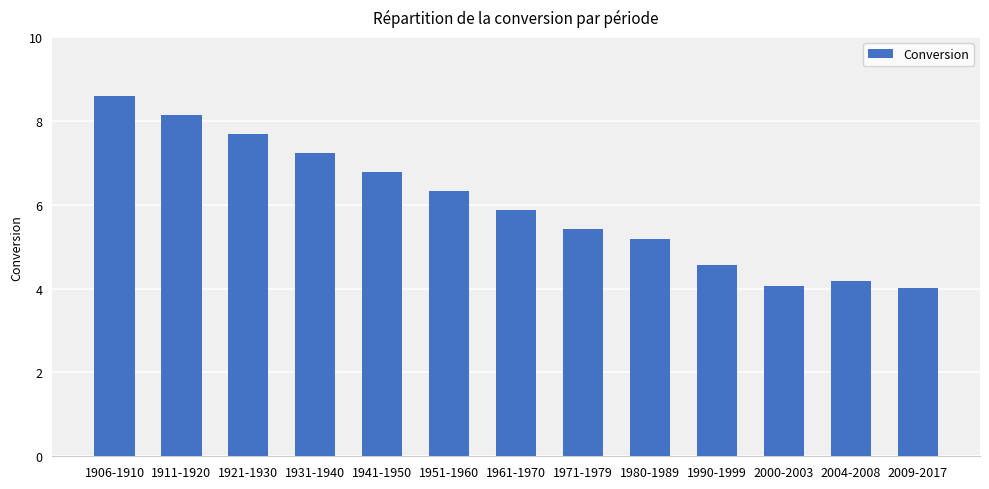

What is the label of the 13th bar from the right?

1906-1910